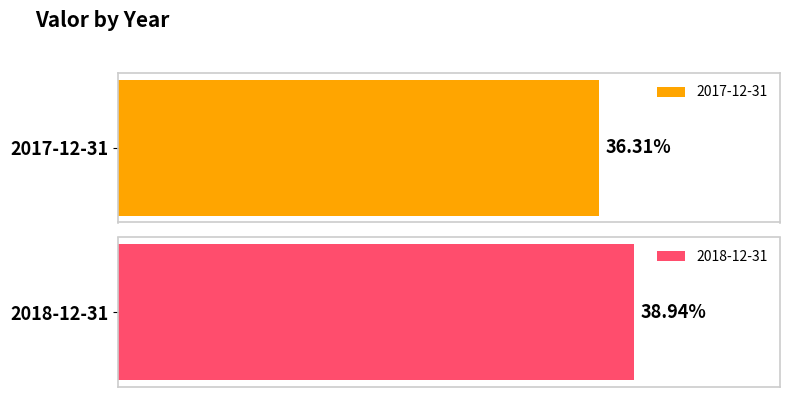

What is the sum of the values at 2017-12-31 and 2018-12-31?

0.8